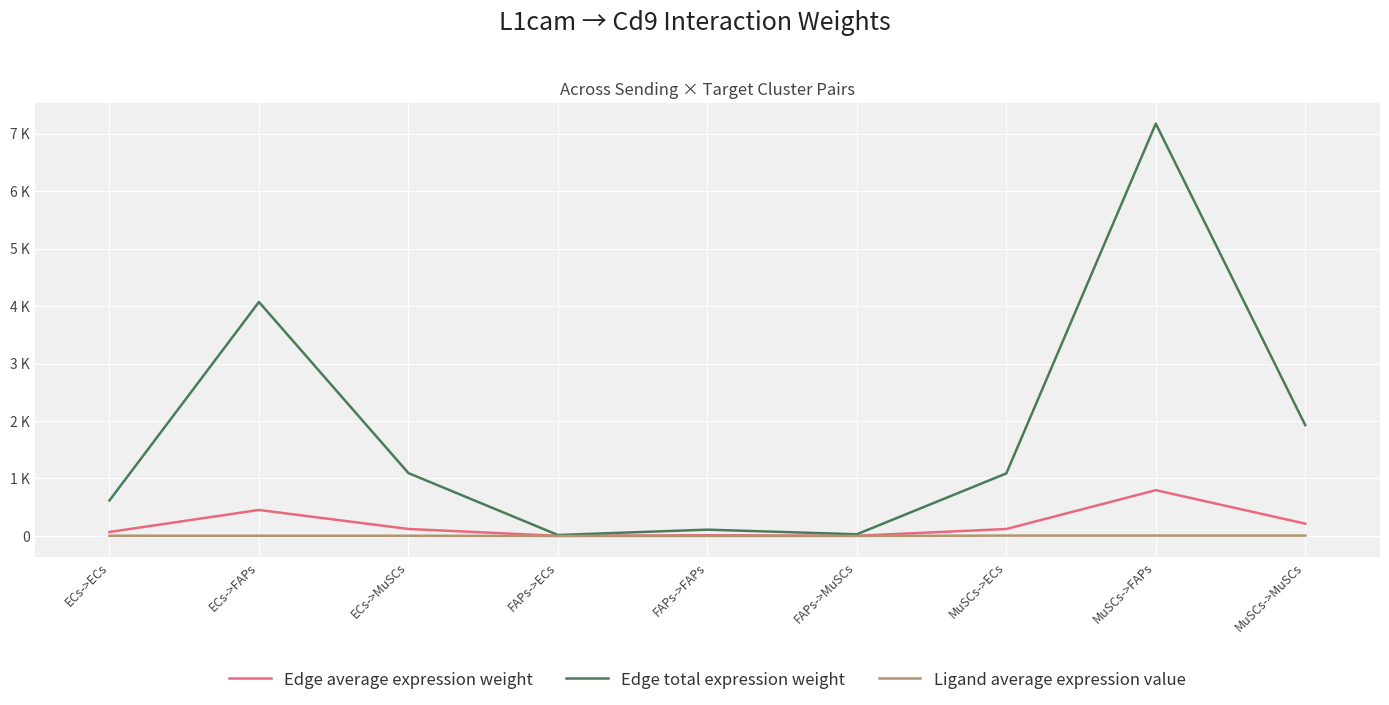

Rank the series at MuSCs->ECs from highest to lowest value.

Edge total expression weight, Edge average expression weight, Ligand average expression value